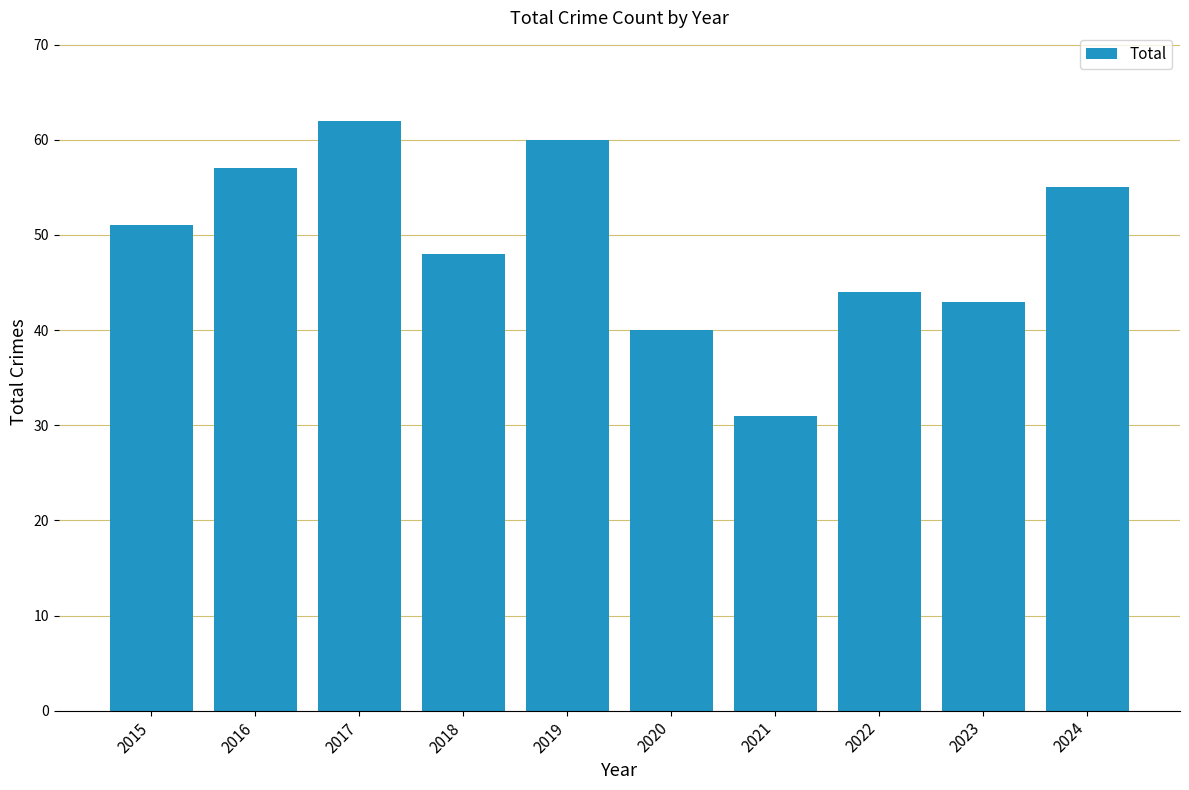

How many data points does each series have?

10